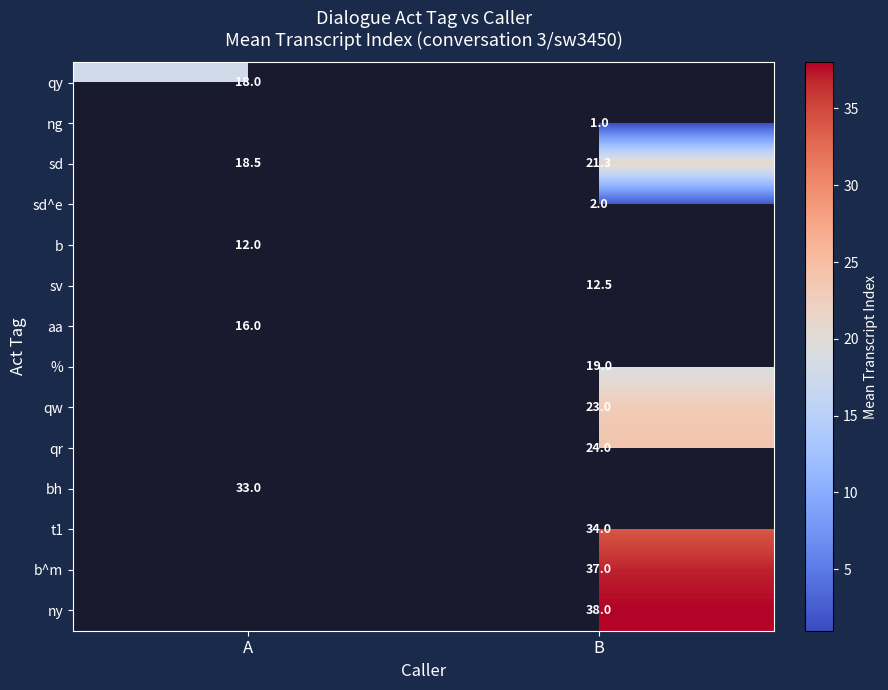

Is it true that qw equals 35.2 at B?

False